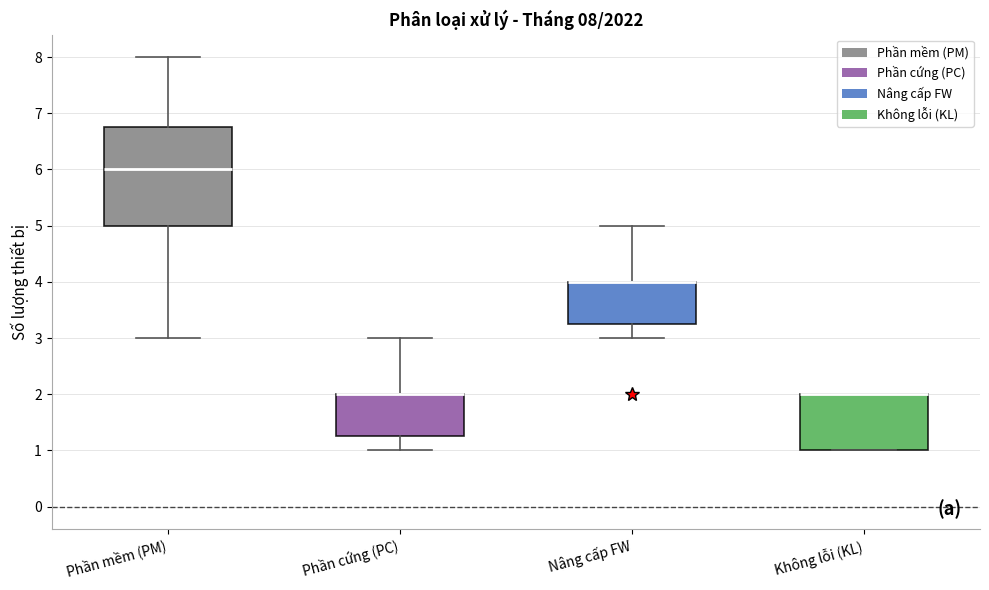

Comparing the boxes themselves (not the whiskers), which one is the tallest?

Phần mềm (PM)